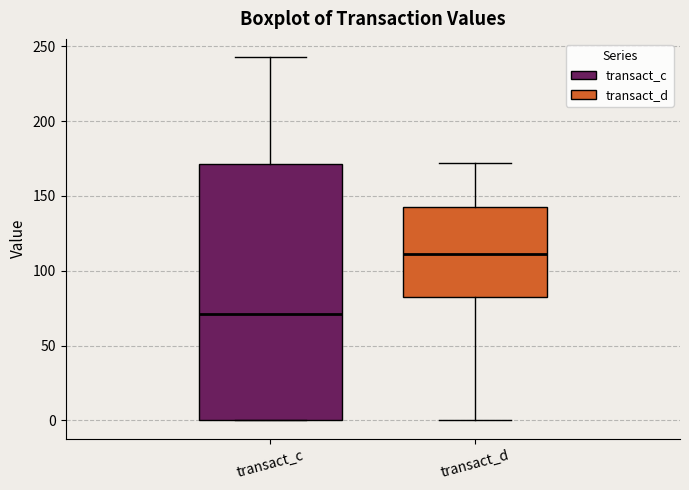

Reading left to right, read every box against the y-axis: the position of its median line, the range the box covers, and the ends of its whiskers. The values are not printed on the chart, so give them approximately, as read against the axis.

transact_c: median 70, box 0 to 170, whiskers 0 to 245
transact_d: median 110, box 80 to 145, whiskers 0 to 170